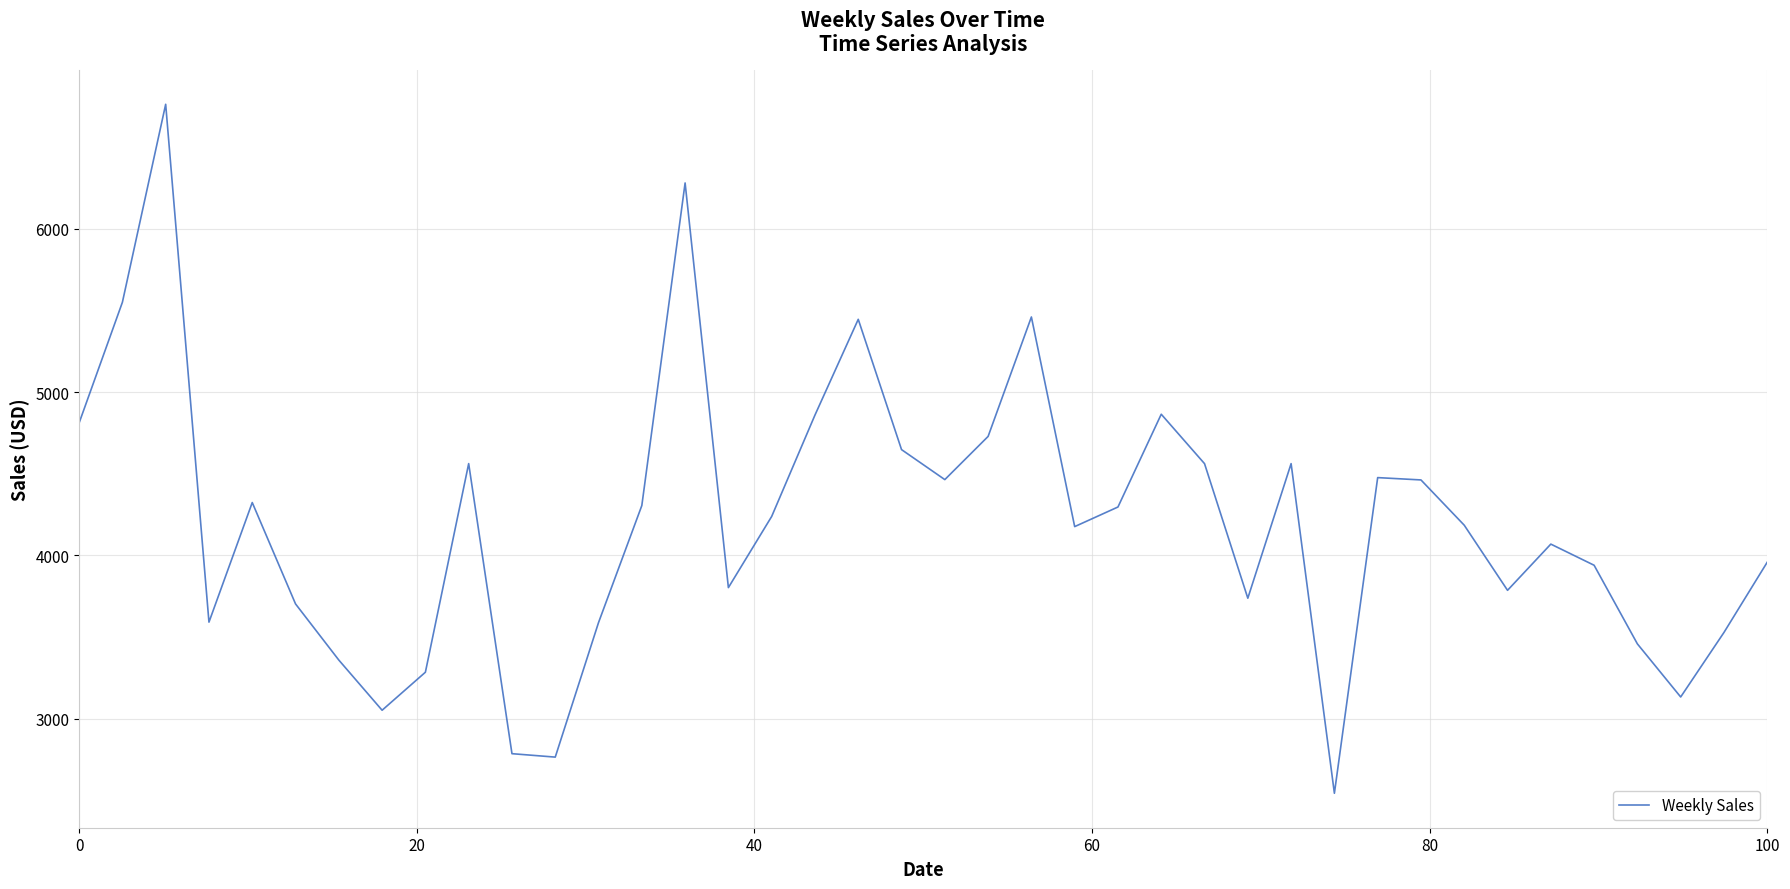

What is the minimum value shown in the chart?

2542.3